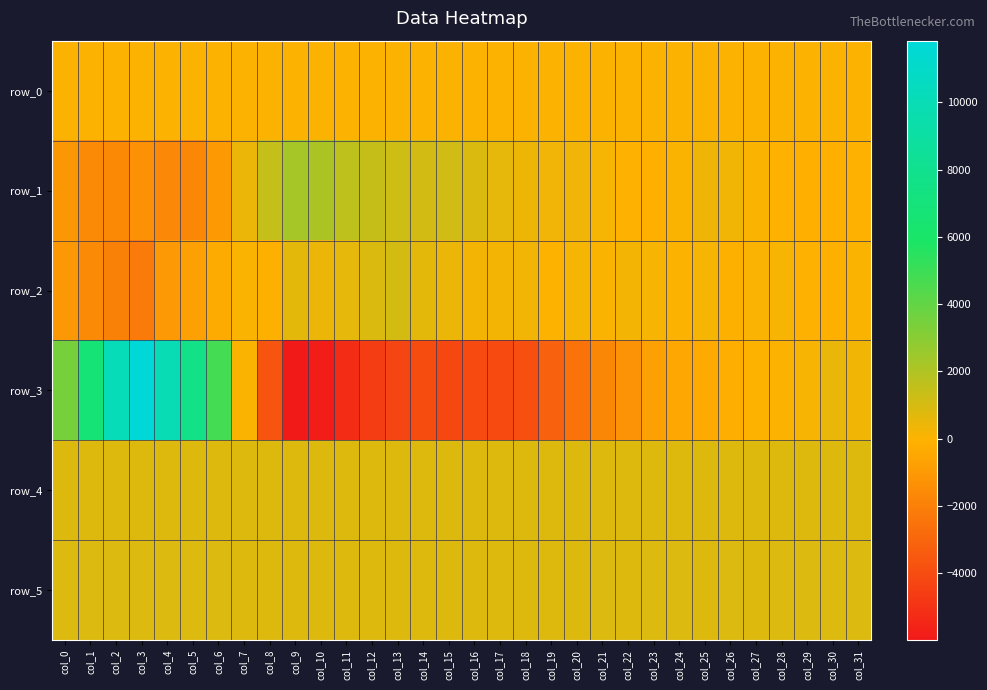

List the series in order of their peak value, highest first.

row_3, row_1, row_2, row_5, row_4, row_0